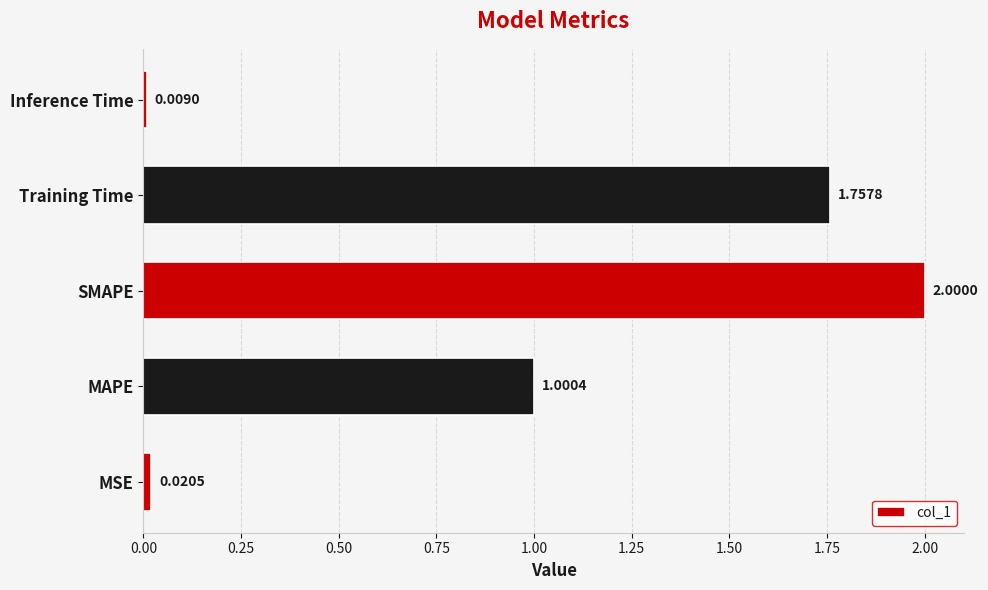

Which has a higher value, MAPE or SMAPE?

SMAPE